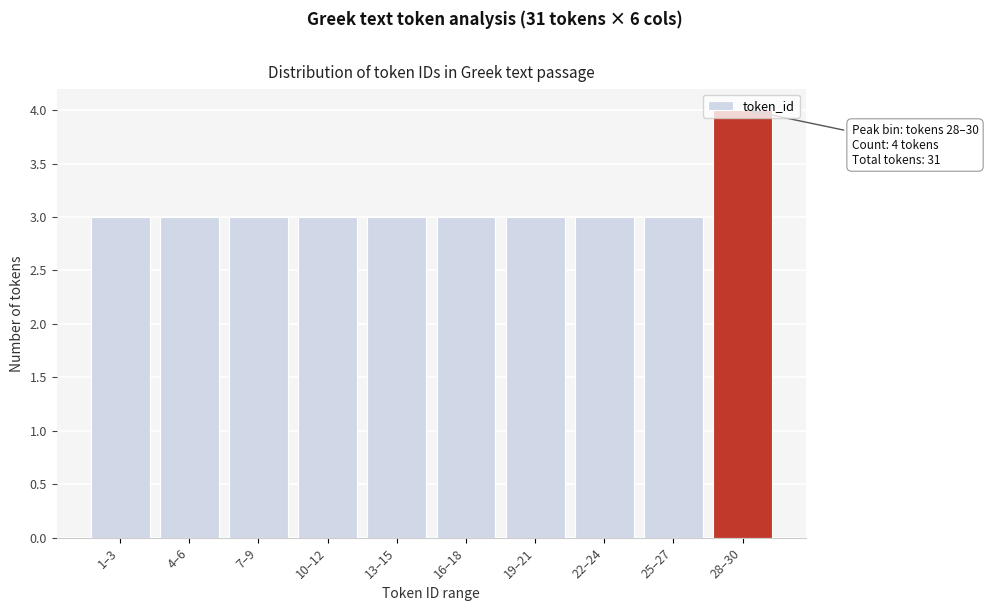

What is the maximum value shown in the chart?

4